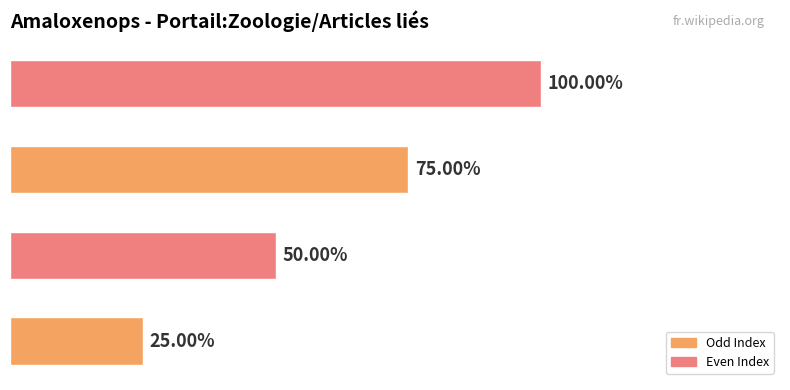

Does the chart contain any negative values?

No